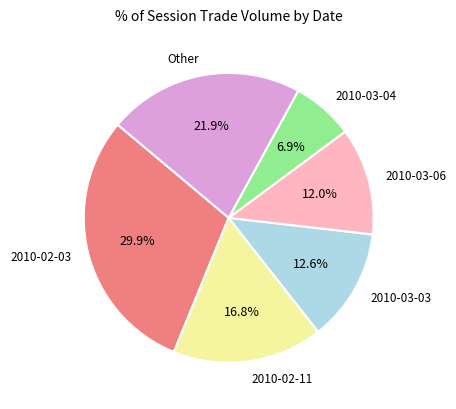

Which slice is the smallest?

2010-03-04